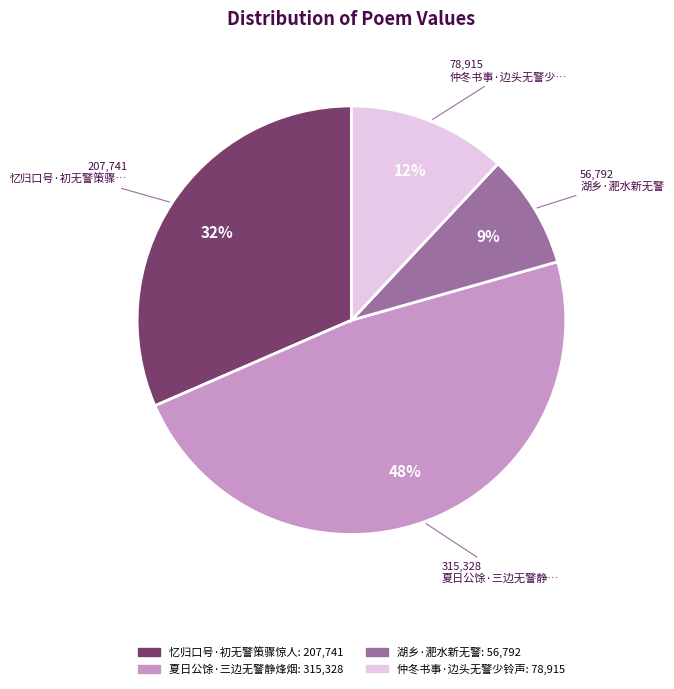

Between 仲冬书事·边头无警少铃声 and 忆归口号·初无警策骤惊人, which is larger?

忆归口号·初无警策骤惊人